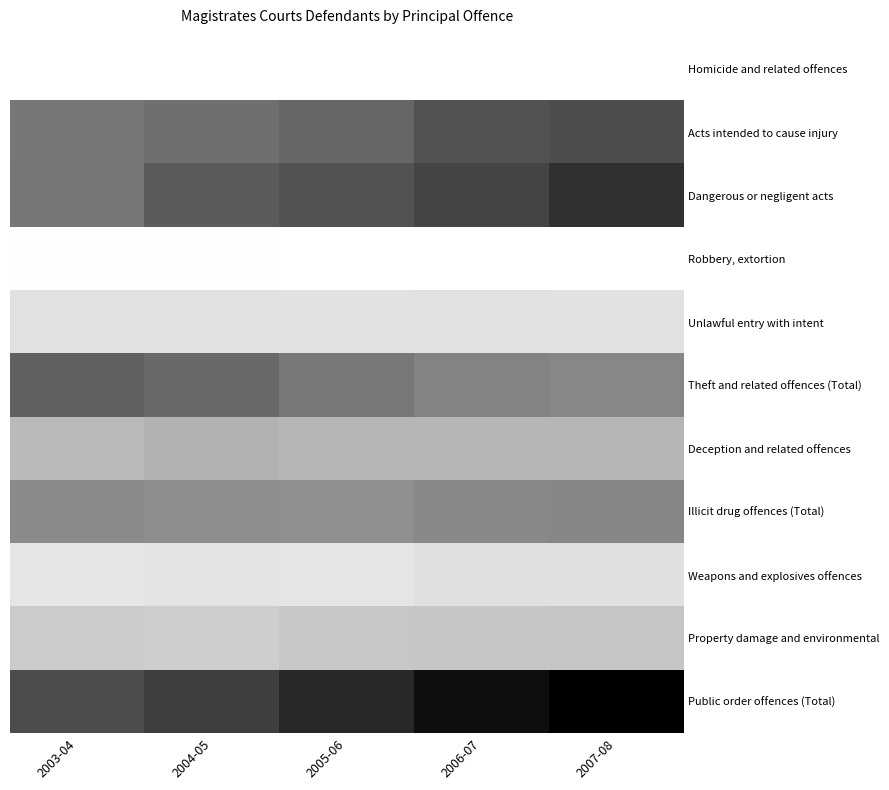

At 2004-05, list the series in order from largest to smallest.

Public order offences (Total), Dangerous or negligent acts, Theft and related offences (Total), Acts intended to cause injury, Illicit drug offences (Total), Deception and related offences, Property damage and environmental, Unlawful entry with intent, Weapons and explosives offences, Robbery, extortion, Homicide and related offences